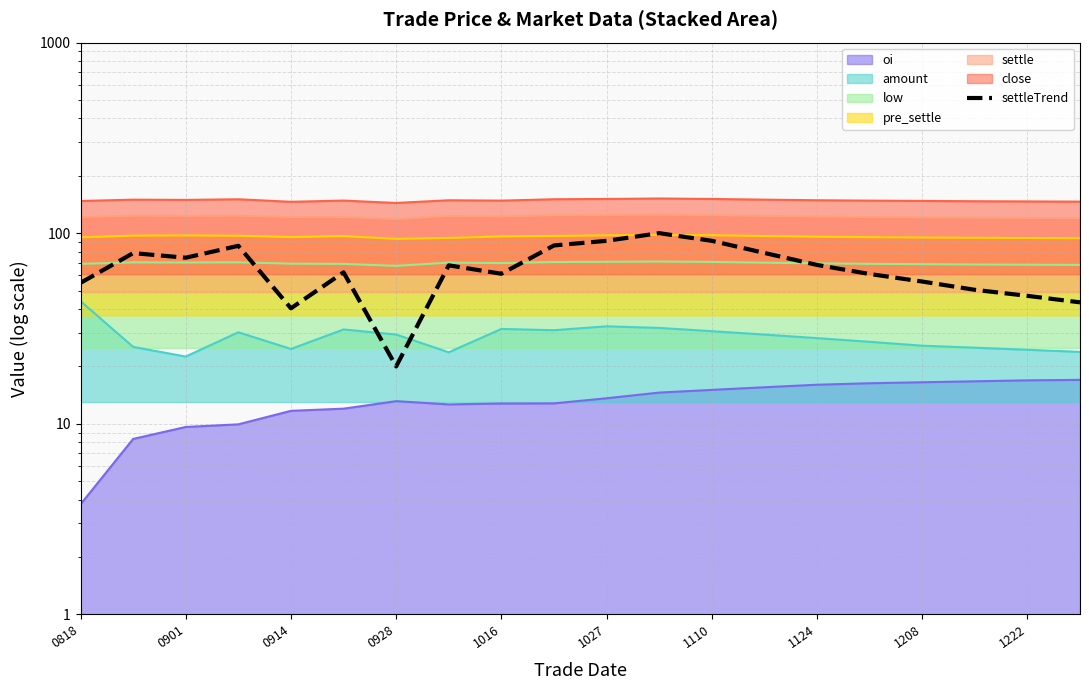

Count the number of values greater than 67.

10